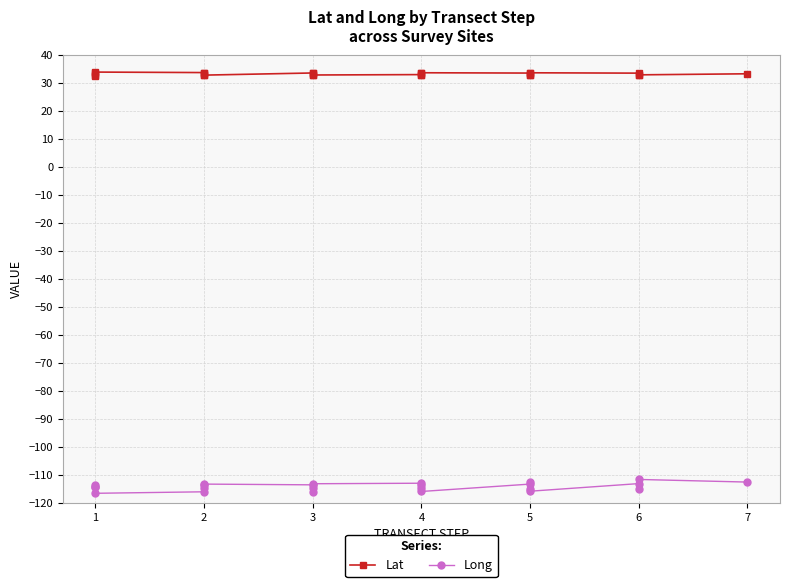

In Lat, how many points are lower than both neighbors (excluding endpoints)?

6